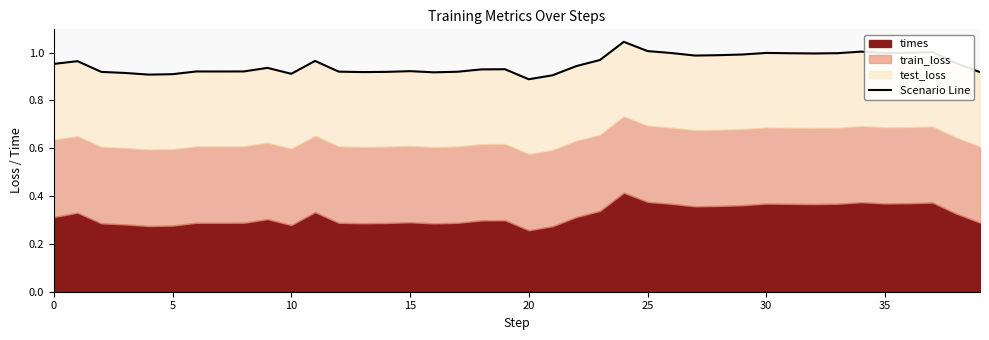

How many points are lower than both their immediate neighbors (excluding endpoints)?

9